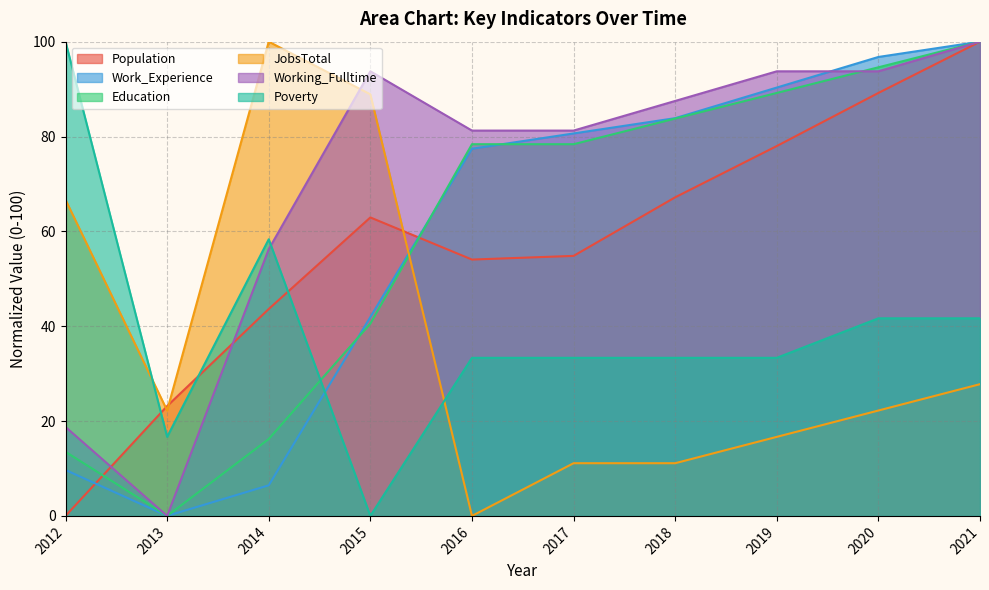

Reading left to right, what are all the values shown in this chart?

Population: 2012=0.0	2013=23.2	2014=43.6	2015=62.9	2016=54.1	2017=54.8	2018=67.2	2019=78.0	2020=89.2	2021=100.0
Work_Experience: 2012=9.7	2013=0.0	2014=6.5	2015=41.9	2016=77.4	2017=80.6	2018=83.9	2019=90.3	2020=96.8	2021=100.0
Education: 2012=13.5	2013=0.0	2014=16.2	2015=40.5	2016=78.4	2017=78.4	2018=83.8	2019=89.2	2020=94.6	2021=100.0
JobsTotal: 2012=66.7	2013=22.2	2014=100.0	2015=88.9	2016=0.0	2017=11.1	2018=11.1	2019=16.7	2020=22.2	2021=27.8
Working_Fulltime: 2012=18.8	2013=0.0	2014=56.2	2015=93.8	2016=81.2	2017=81.2	2018=87.5	2019=93.8	2020=93.8	2021=100.0
Poverty: 2012=100.0	2013=16.7	2014=58.3	2015=0.0	2016=33.3	2017=33.3	2018=33.3	2019=33.3	2020=41.7	2021=41.7